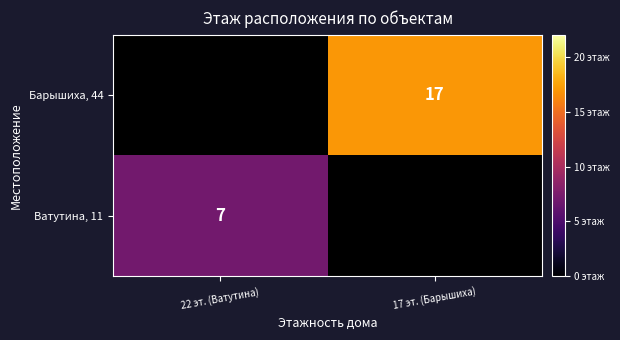

Is the value of Барышиха, 44 at 17 эт. (Барышиха) greater than the value of Ватутина, 11 at 22 эт. (Ватутина)?

Yes